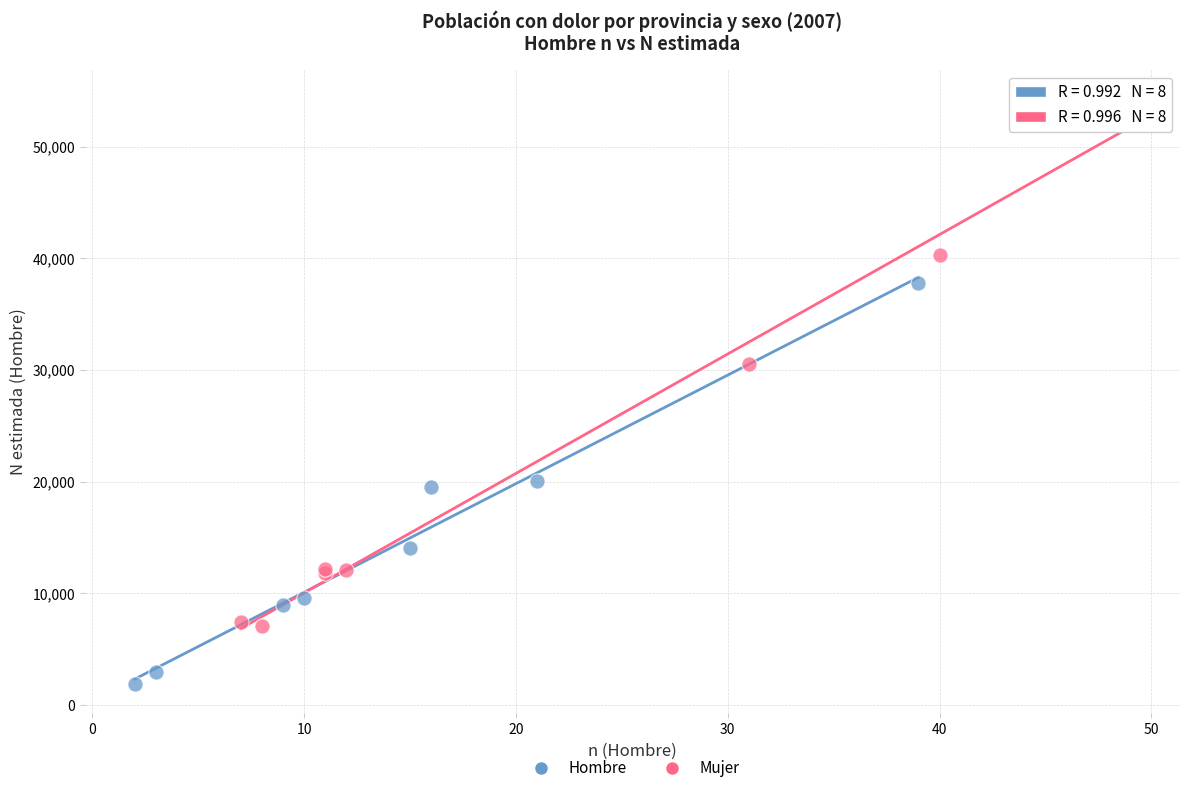

Which series contains the lowest Y value?

Hombre